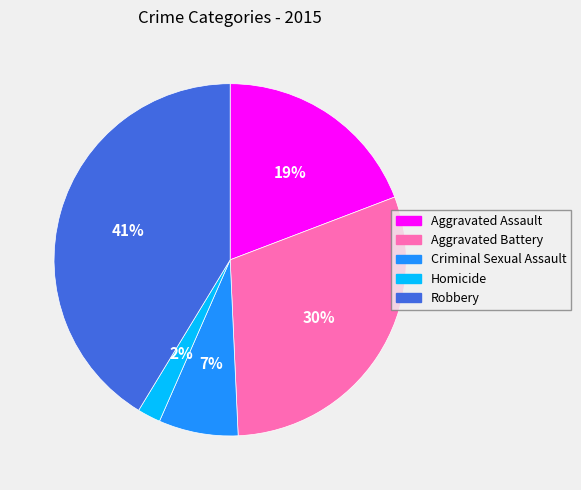

Is there a majority slice in this chart?

No